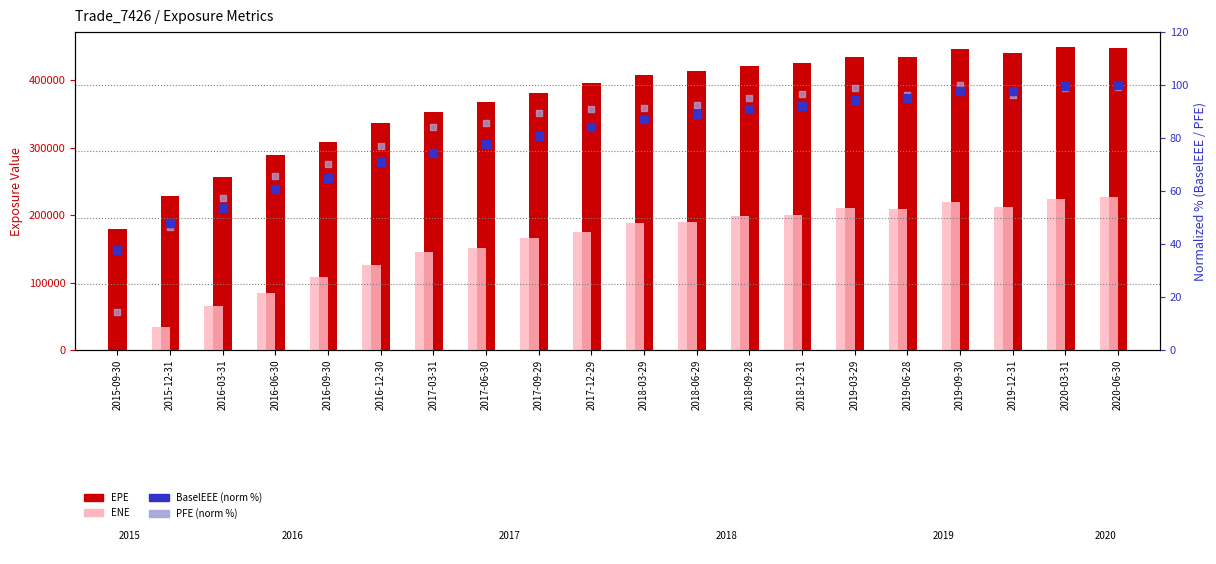

At which category is the sum across all series the highest?

2020-06-30